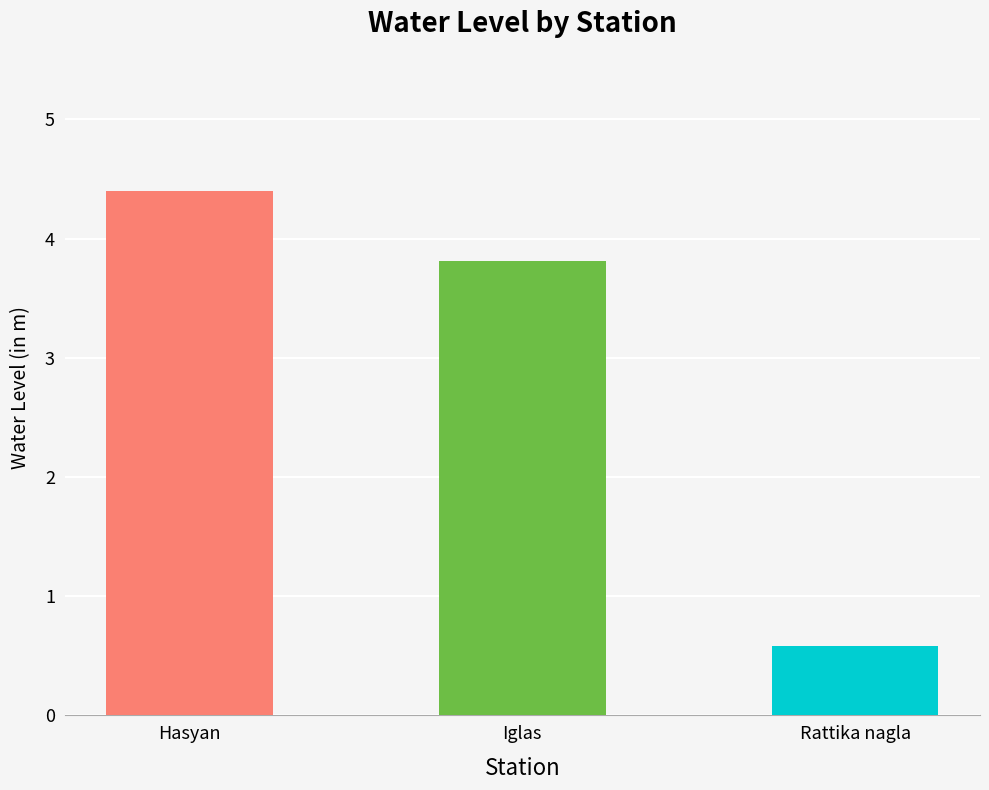

What is the average value?

2.9